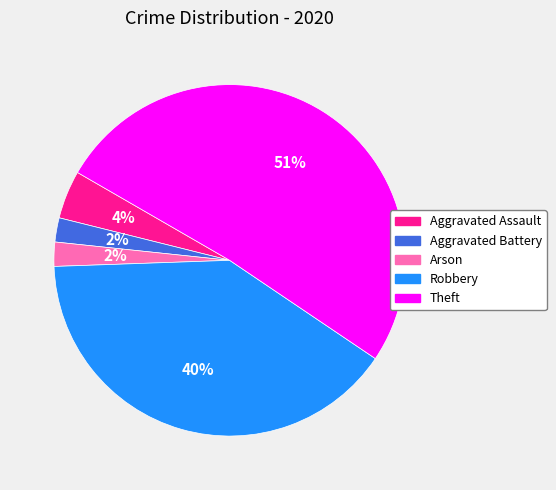

What percentage is the Robbery slice, to the nearest percent?

40%